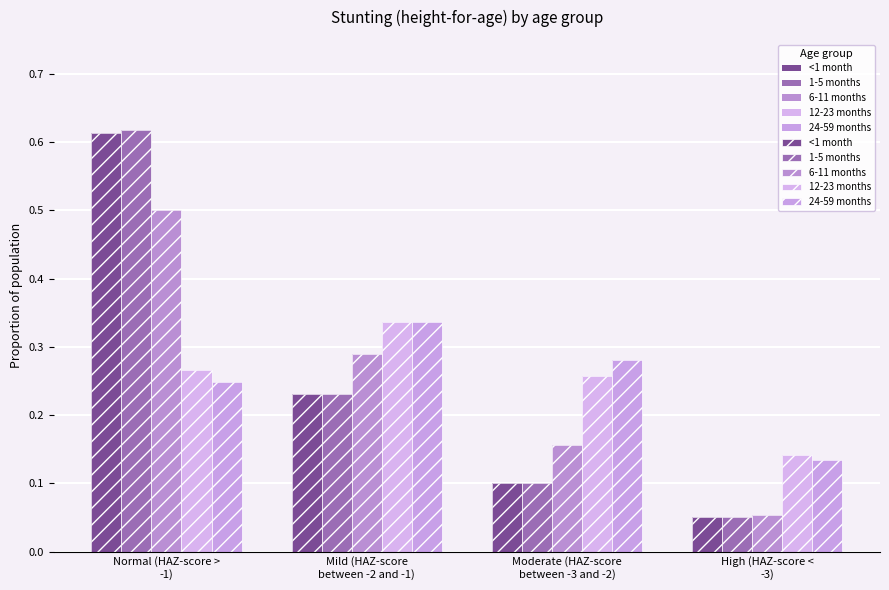

Is the value of 12-23 months at Normal (HAZ-score >
-1) greater than the value of 1-5 months at Moderate (HAZ-score
between -3 and -2)?

Yes